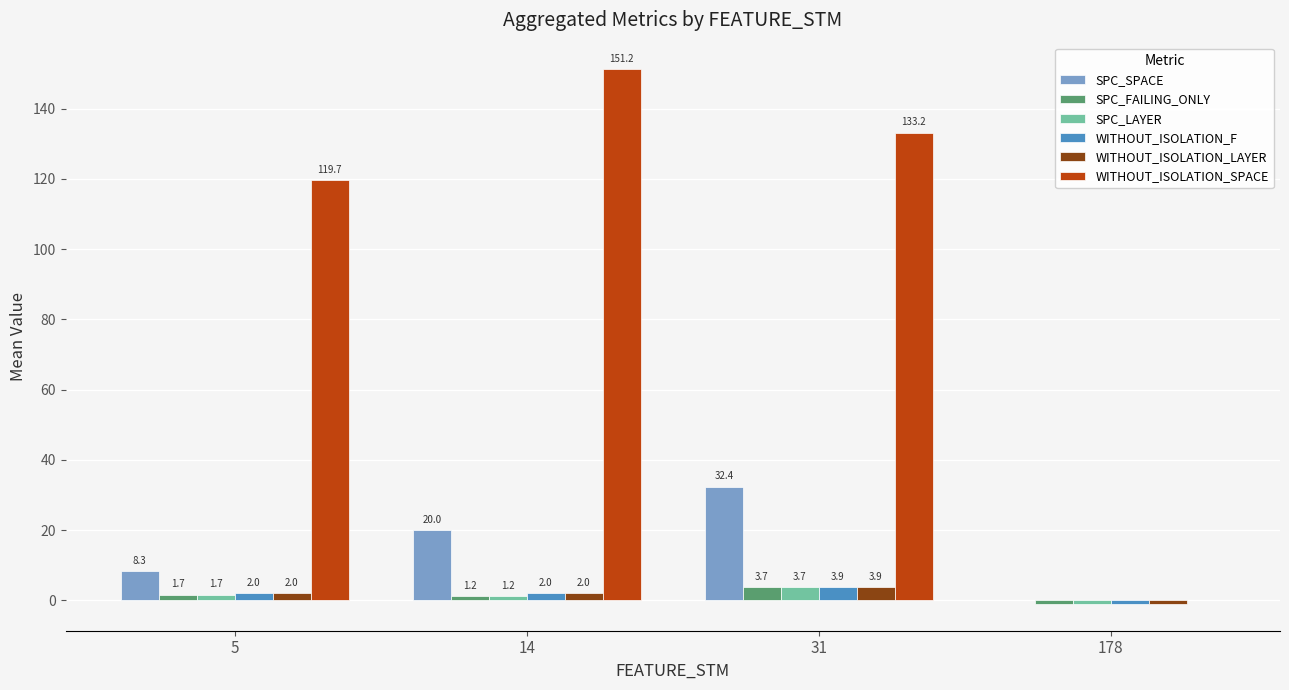

Is the value of SPC_SPACE at 5 greater than the value of WITHOUT_ISOLATION_SPACE at 14?

No